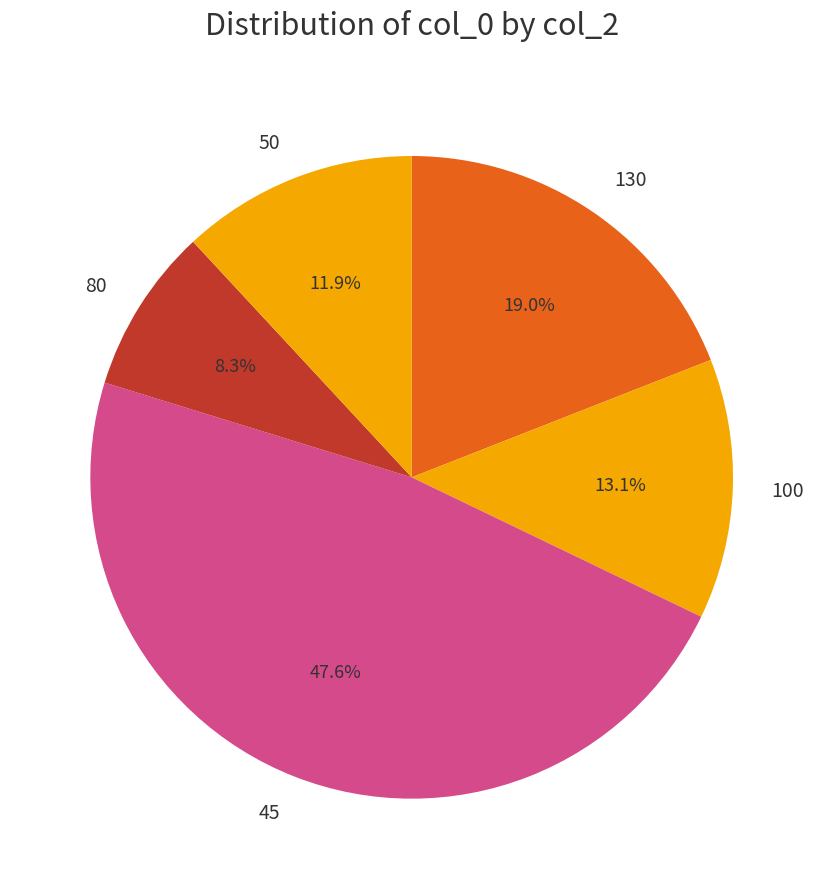

To the nearest percent, what portion does 50 represent?

12%